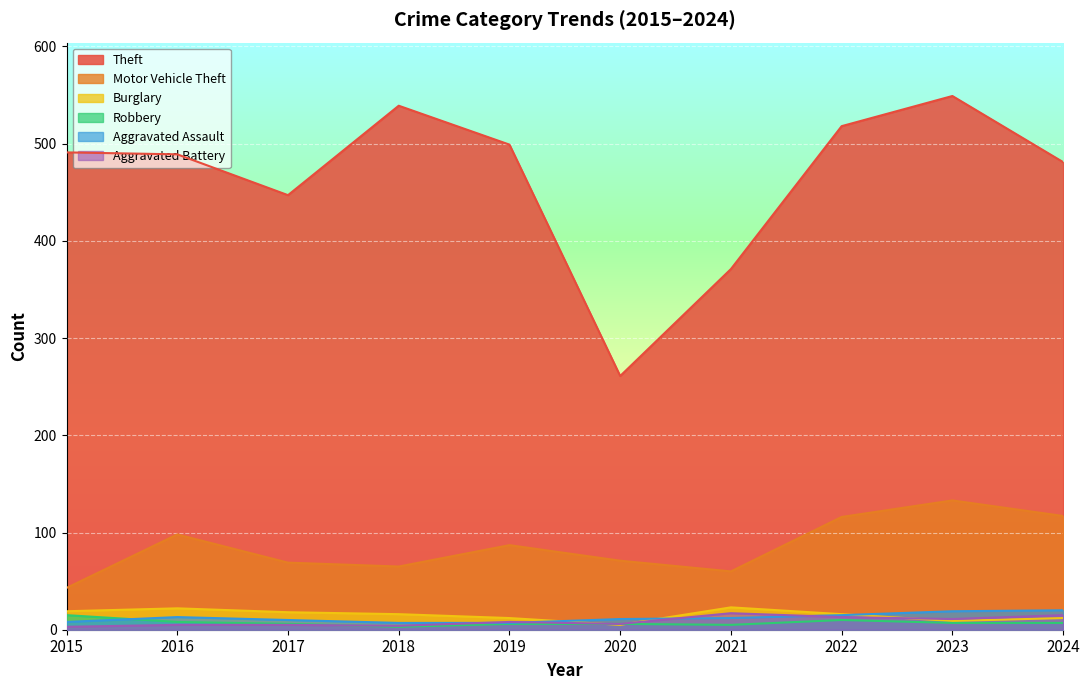

At which category does Motor Vehicle Theft reach its first local peak?

2016